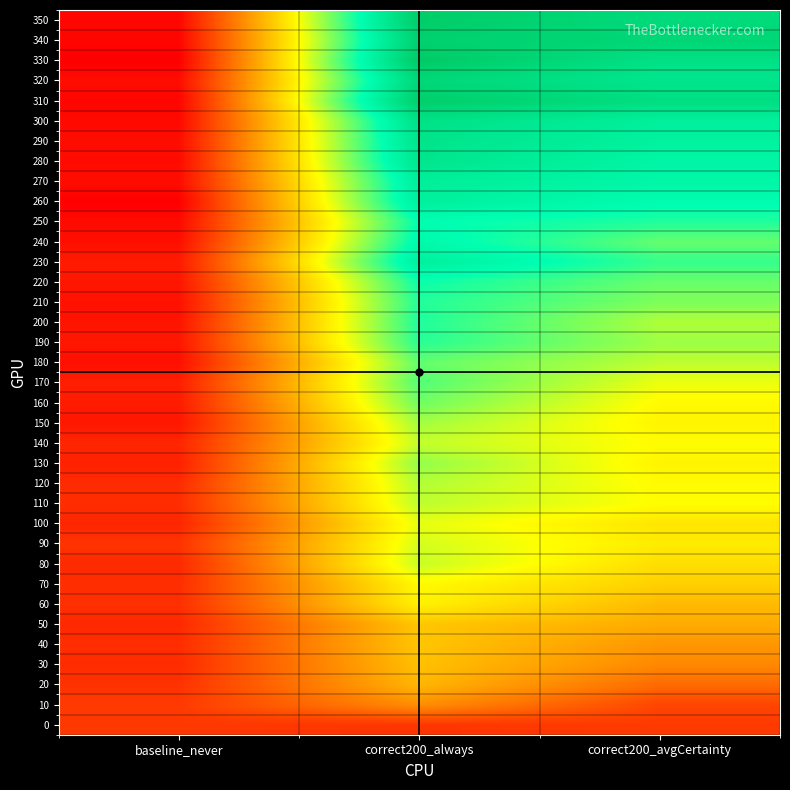

Reading left to right, transcribe all the data shown in this chart.

0: baseline_never=1640.4	correct200_always=1628.2	correct200_avgCertainty=1650.5
10: baseline_never=1647.7	correct200_always=1970.4	correct200_avgCertainty=1690.1
20: baseline_never=1616.8	correct200_always=2121.7	correct200_avgCertainty=1832.2
30: baseline_never=1592.1	correct200_always=2163.0	correct200_avgCertainty=1946.7
40: baseline_never=1600.7	correct200_always=2180.0	correct200_avgCertainty=1999.3
50: baseline_never=1581.8	correct200_always=2185.4	correct200_avgCertainty=2082.7
60: baseline_never=1606.6	correct200_always=2346.6	correct200_avgCertainty=2136.7
70: baseline_never=1600.4	correct200_always=2383.8	correct200_avgCertainty=2221.6
80: baseline_never=1586.6	correct200_always=2506.1	correct200_avgCertainty=2274.3
90: baseline_never=1621.9	correct200_always=2481.0	correct200_avgCertainty=2324.6
100: baseline_never=1569.8	correct200_always=2446.5	correct200_avgCertainty=2305.4
110: baseline_never=1600.9	correct200_always=2526.0	correct200_avgCertainty=2391.3
120: baseline_never=1590.8	correct200_always=2545.7	correct200_avgCertainty=2384.5
130: baseline_never=1552.9	correct200_always=2606.0	correct200_avgCertainty=2358.1
140: baseline_never=1572.8	correct200_always=2513.9	correct200_avgCertainty=2388.9
150: baseline_never=1513.7	correct200_always=2575.9	correct200_avgCertainty=2360.7
160: baseline_never=1531.1	correct200_always=2672.2	correct200_avgCertainty=2382.8
170: baseline_never=1543.0	correct200_always=2729.2	correct200_avgCertainty=2435.3
180: baseline_never=1485.1	correct200_always=2697.9	correct200_avgCertainty=2525.5
190: baseline_never=1514.8	correct200_always=2811.9	correct200_avgCertainty=2586.4
200: baseline_never=1502.4	correct200_always=2829.5	correct200_avgCertainty=2552.9
210: baseline_never=1492.8	correct200_always=2823.5	correct200_avgCertainty=2646.1
220: baseline_never=1512.7	correct200_always=2865.3	correct200_avgCertainty=2685.8
230: baseline_never=1529.7	correct200_always=3019.0	correct200_avgCertainty=2783.7
240: baseline_never=1481.5	correct200_always=2931.3	correct200_avgCertainty=2694.6
250: baseline_never=1465.3	correct200_always=2889.7	correct200_avgCertainty=2829.1
260: baseline_never=1427.0	correct200_always=3025.8	correct200_avgCertainty=2901.8
270: baseline_never=1476.4	correct200_always=3035.9	correct200_avgCertainty=2959.7
280: baseline_never=1466.7	correct200_always=3122.7	correct200_avgCertainty=2970.7
290: baseline_never=1473.8	correct200_always=3136.9	correct200_avgCertainty=3001.8
300: baseline_never=1462.1	correct200_always=3162.0	correct200_avgCertainty=3024.0
310: baseline_never=1445.7	correct200_always=3343.4	correct200_avgCertainty=3194.3
320: baseline_never=1477.2	correct200_always=3251.6	correct200_avgCertainty=3118.1
330: baseline_never=1422.5	correct200_always=3374.1	correct200_avgCertainty=3166.2
340: baseline_never=1447.0	correct200_always=3310.7	correct200_avgCertainty=3269.7
350: baseline_never=1453.3	correct200_always=3355.5	correct200_avgCertainty=3229.2